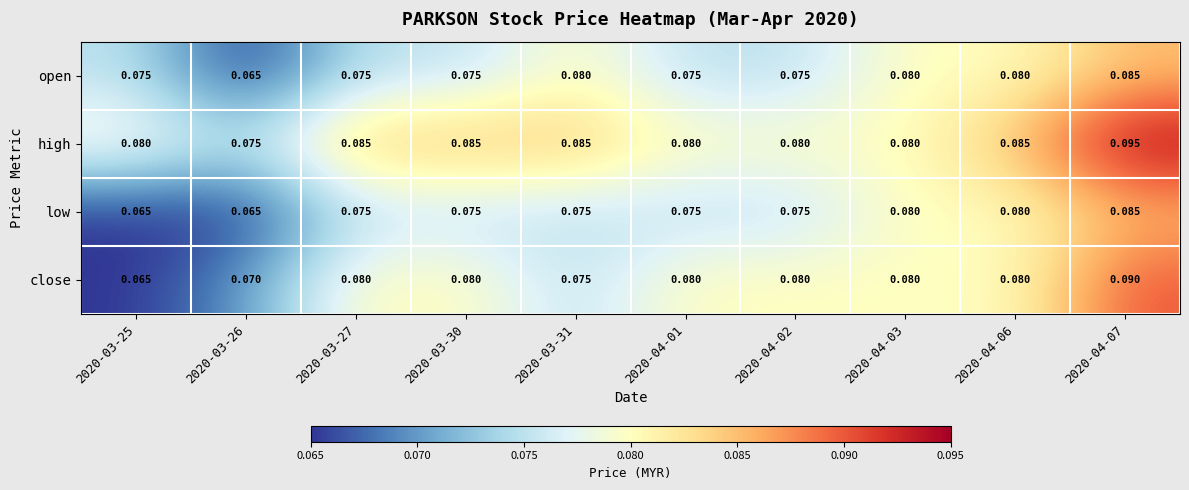

List the series in order of their overall mean, highest first.

high, close, open, low